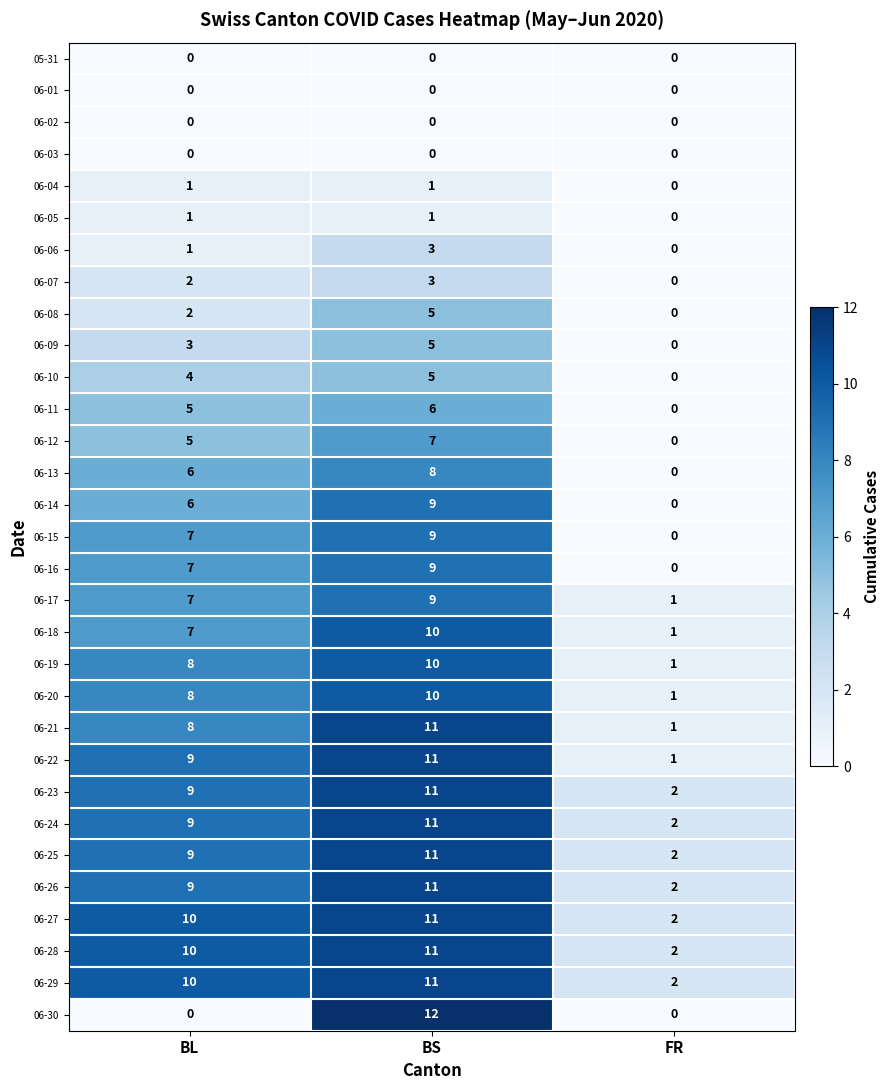

What is the average value of the 06-18 series?

6